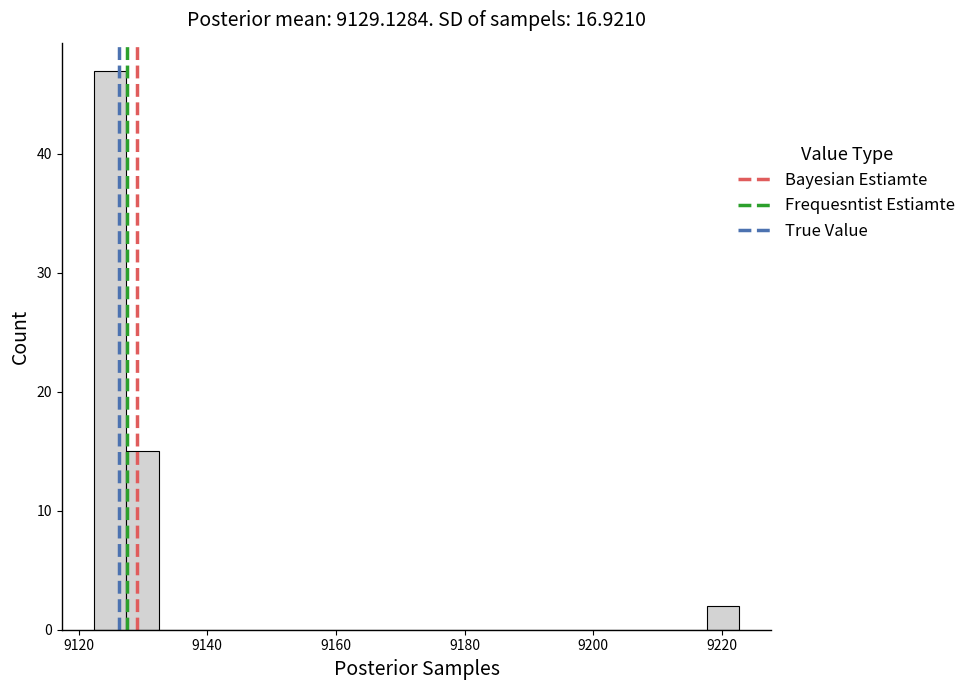

Read against the x-axis, roughly where is the centre of the tallest bar?

9124